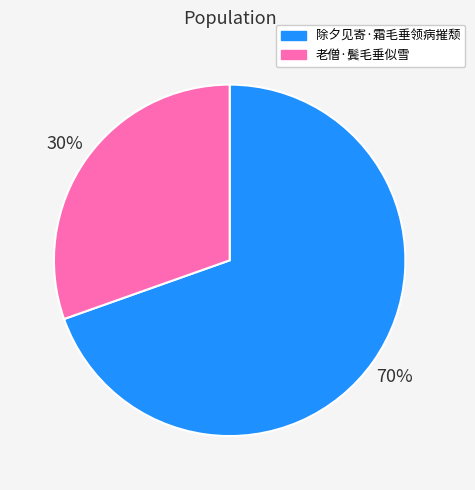

What is the majority slice?

除夕见寄·霜毛垂领病摧颓